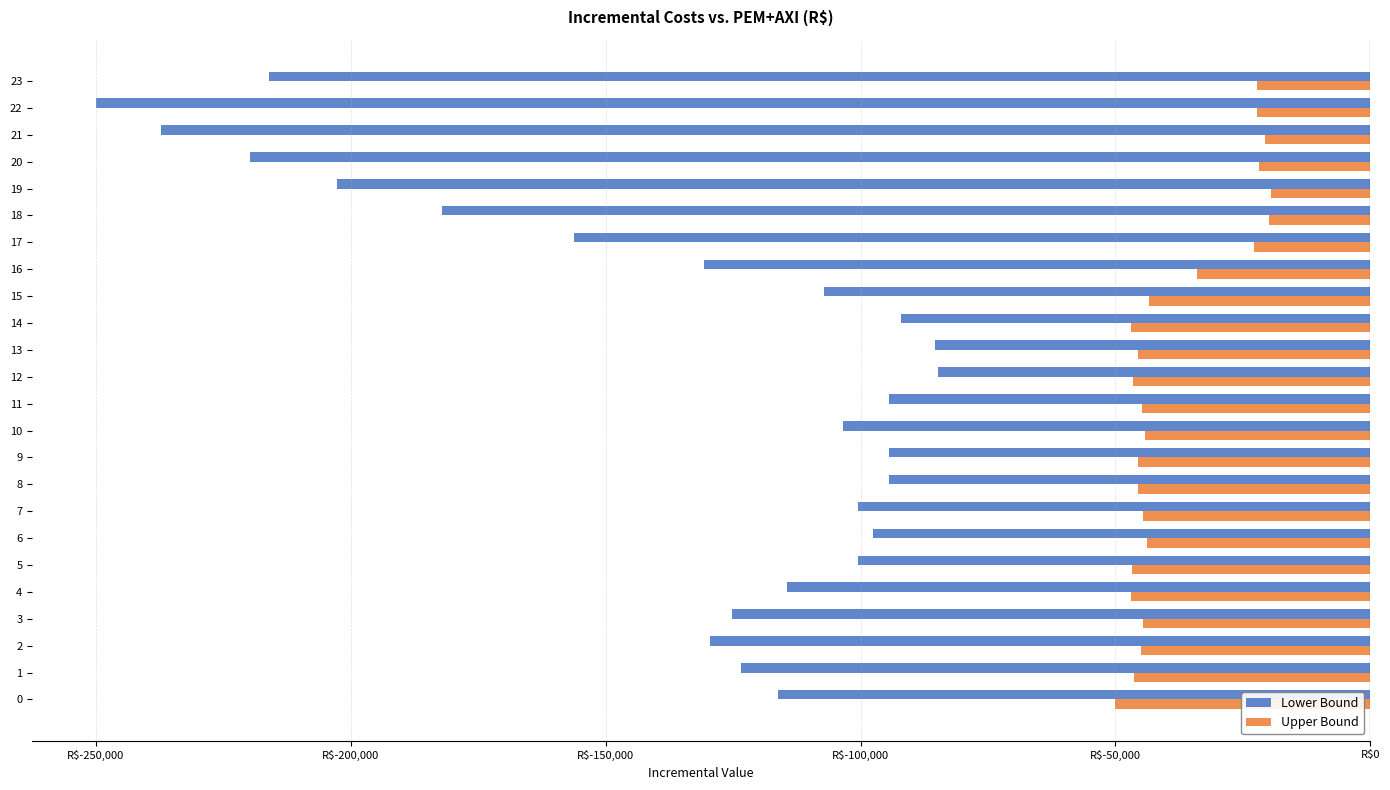

Between 11 and 13, which series saw the biggest shift?

Lower Bound